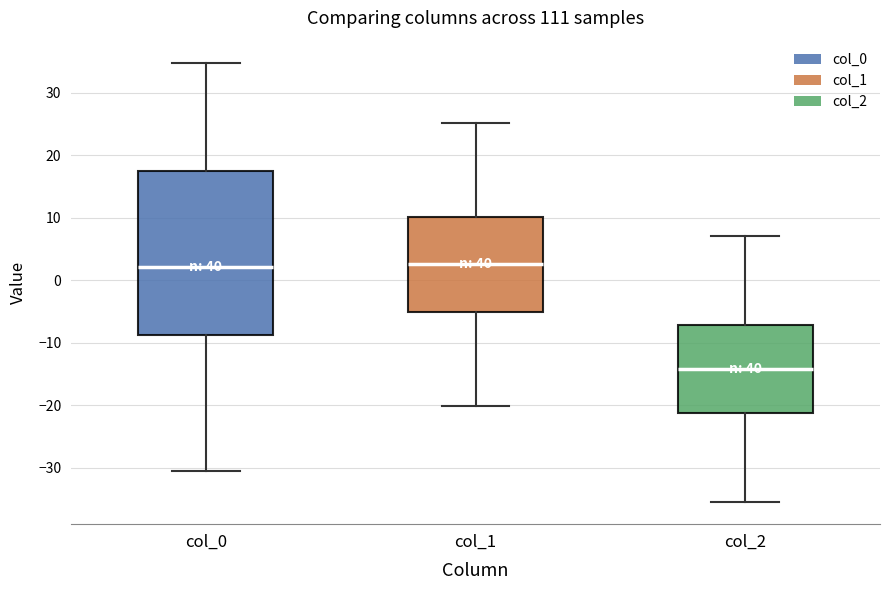

Comparing the boxes themselves (not the whiskers), which one is the tallest?

col_0